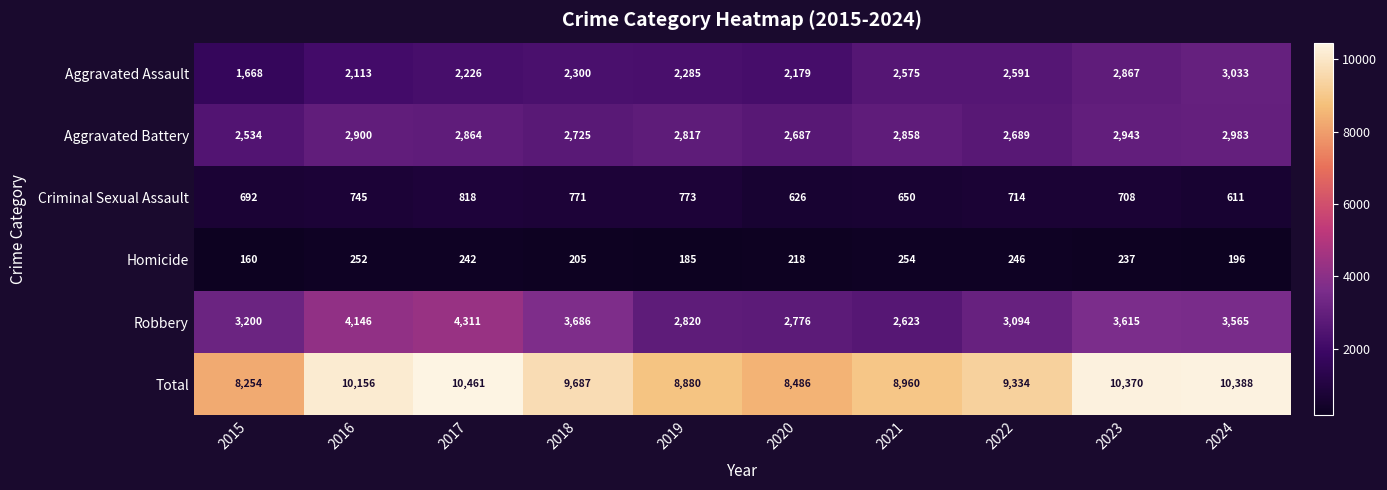

Which series has the widest spread of values?

Total